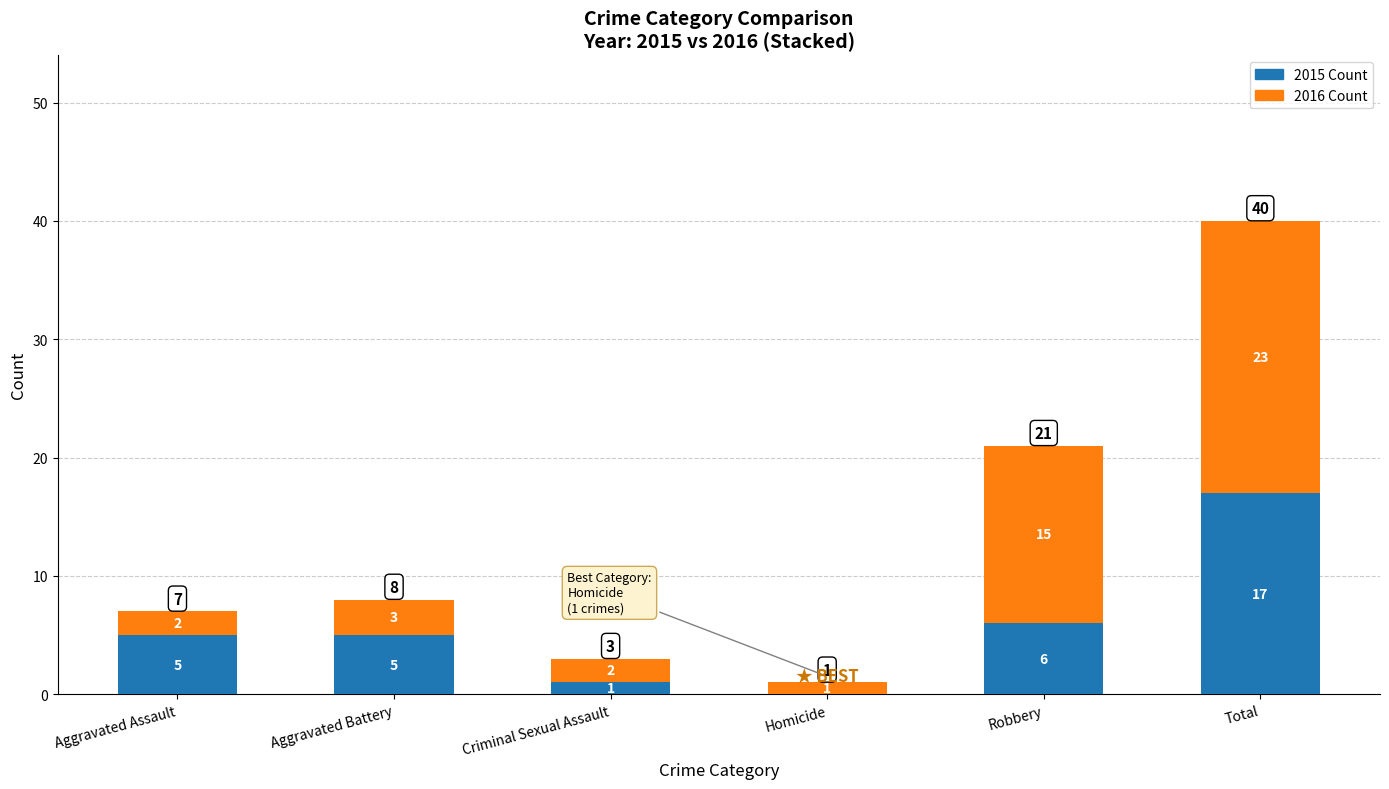

What is the sum of the 2015 Count values at Homicide and Aggravated Assault?

5